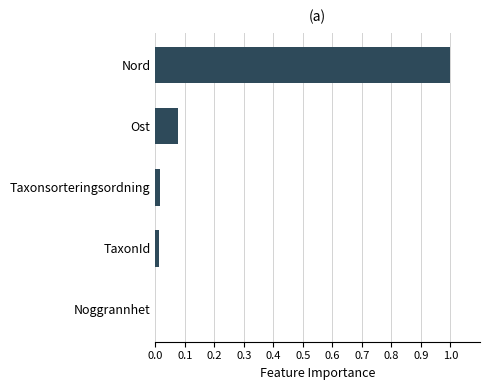

Is it true that the value at Ost is 0.0?

False